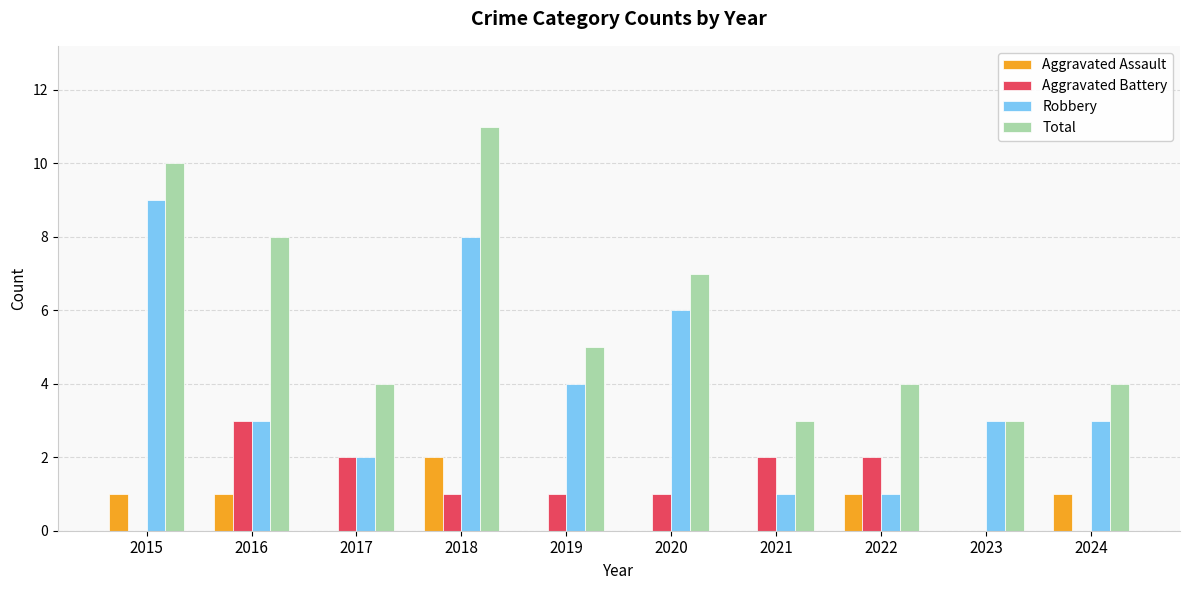

What is the spread (max minus min) of values at 2023?

3